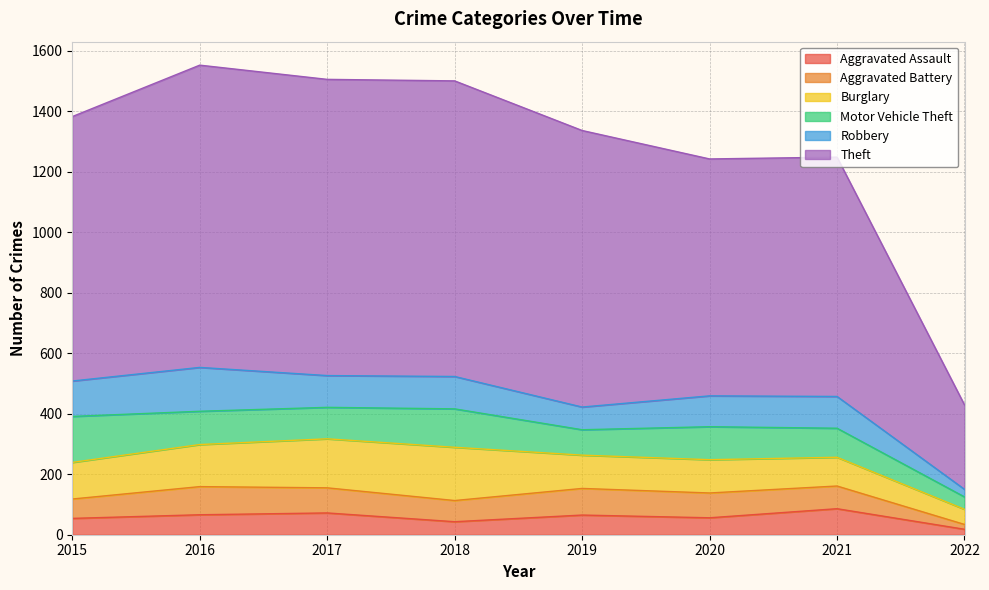

How many data points in Robbery are less than 105?

3